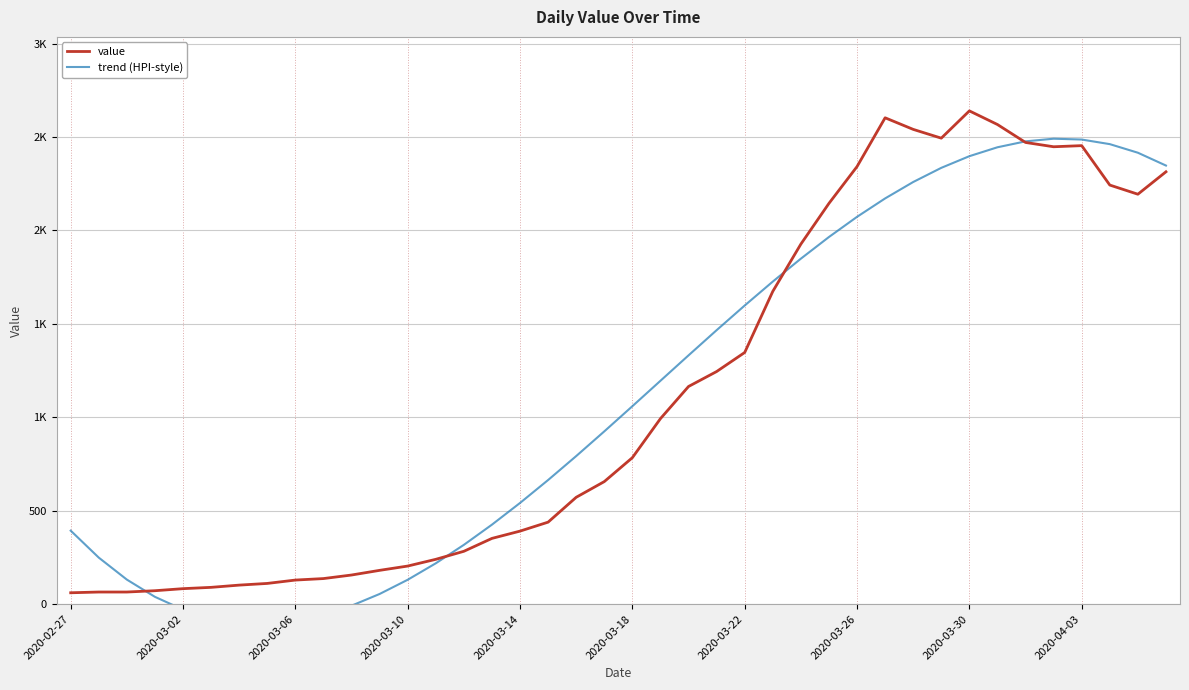

Which series has the largest range (max minus min)?

trend (HPI-style)